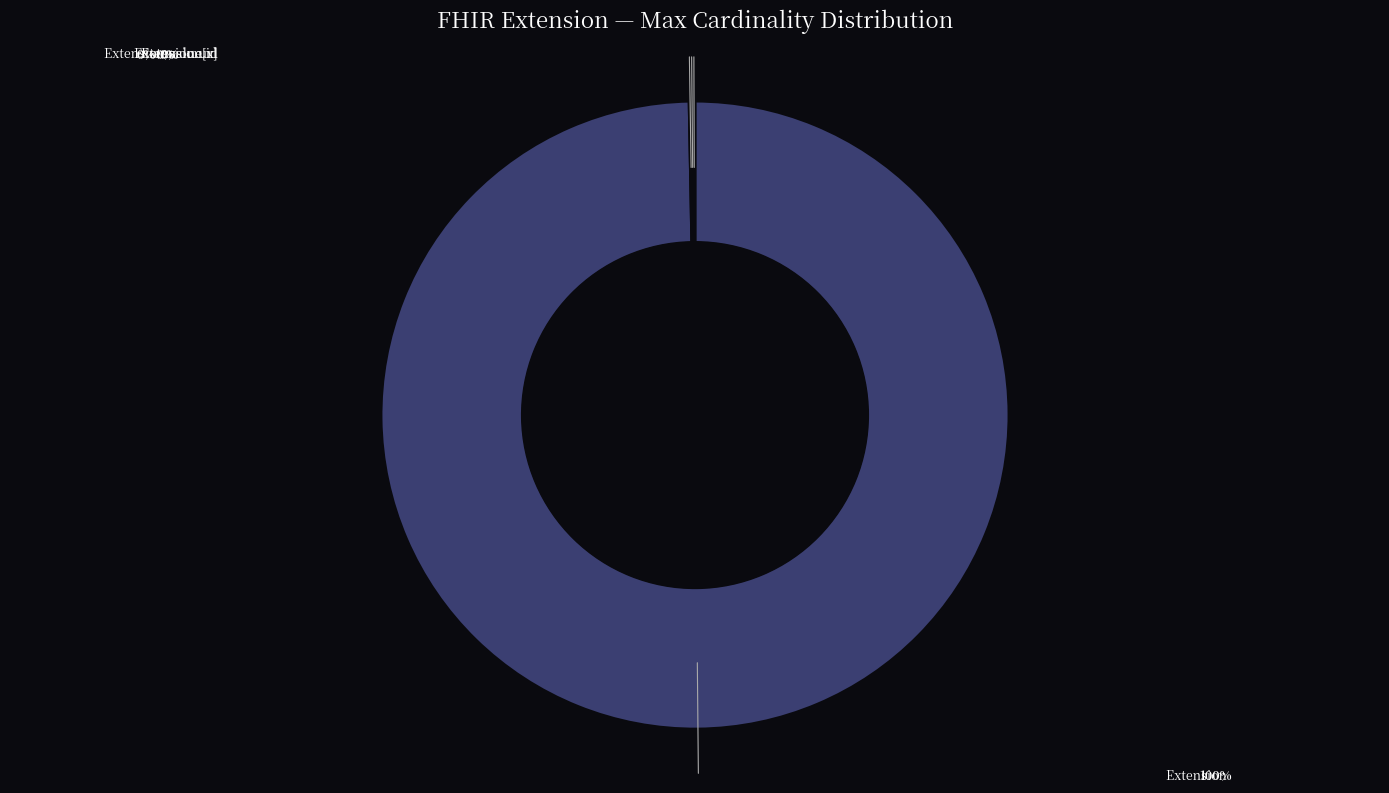

Does any single category account for the majority?

Yes